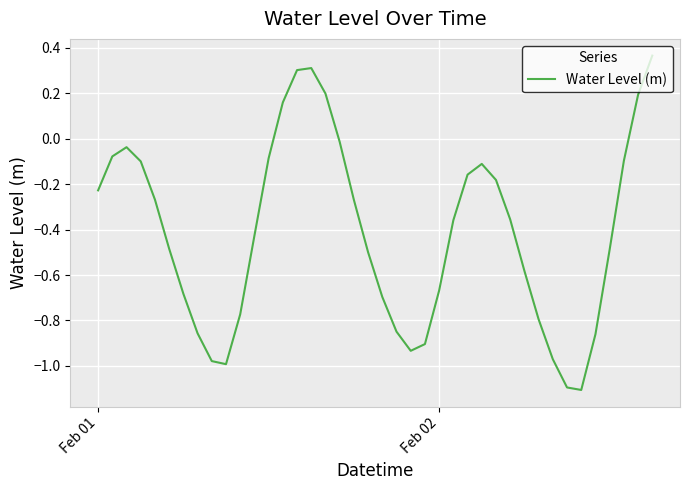

How many distinct data groups are displayed?

1